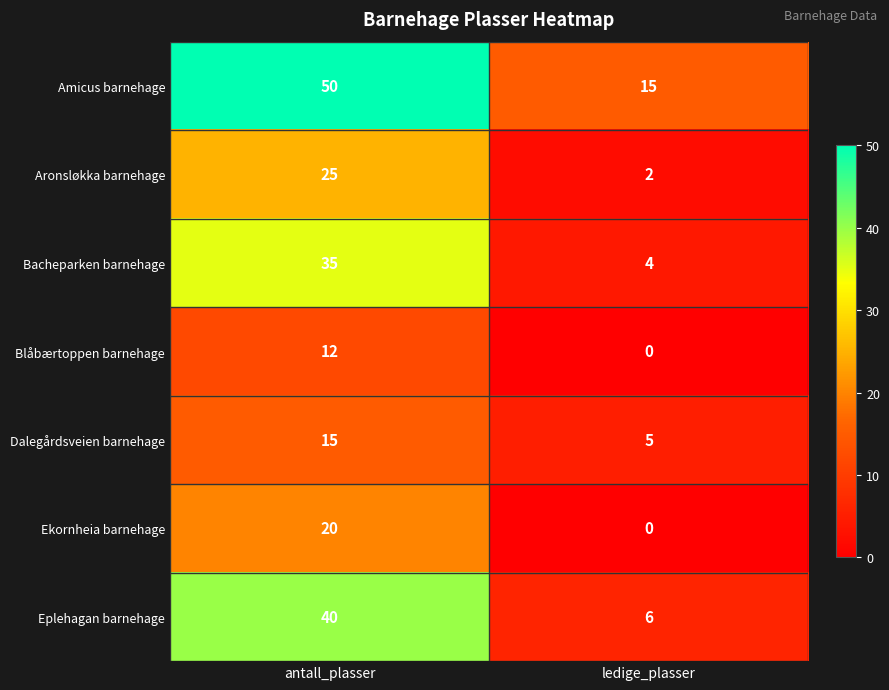

How many data points does each series have?

2